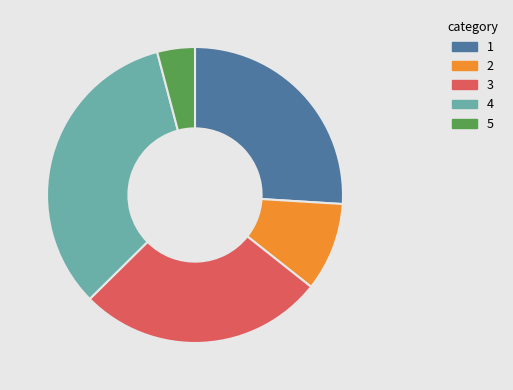

Is there a majority slice in this chart?

No